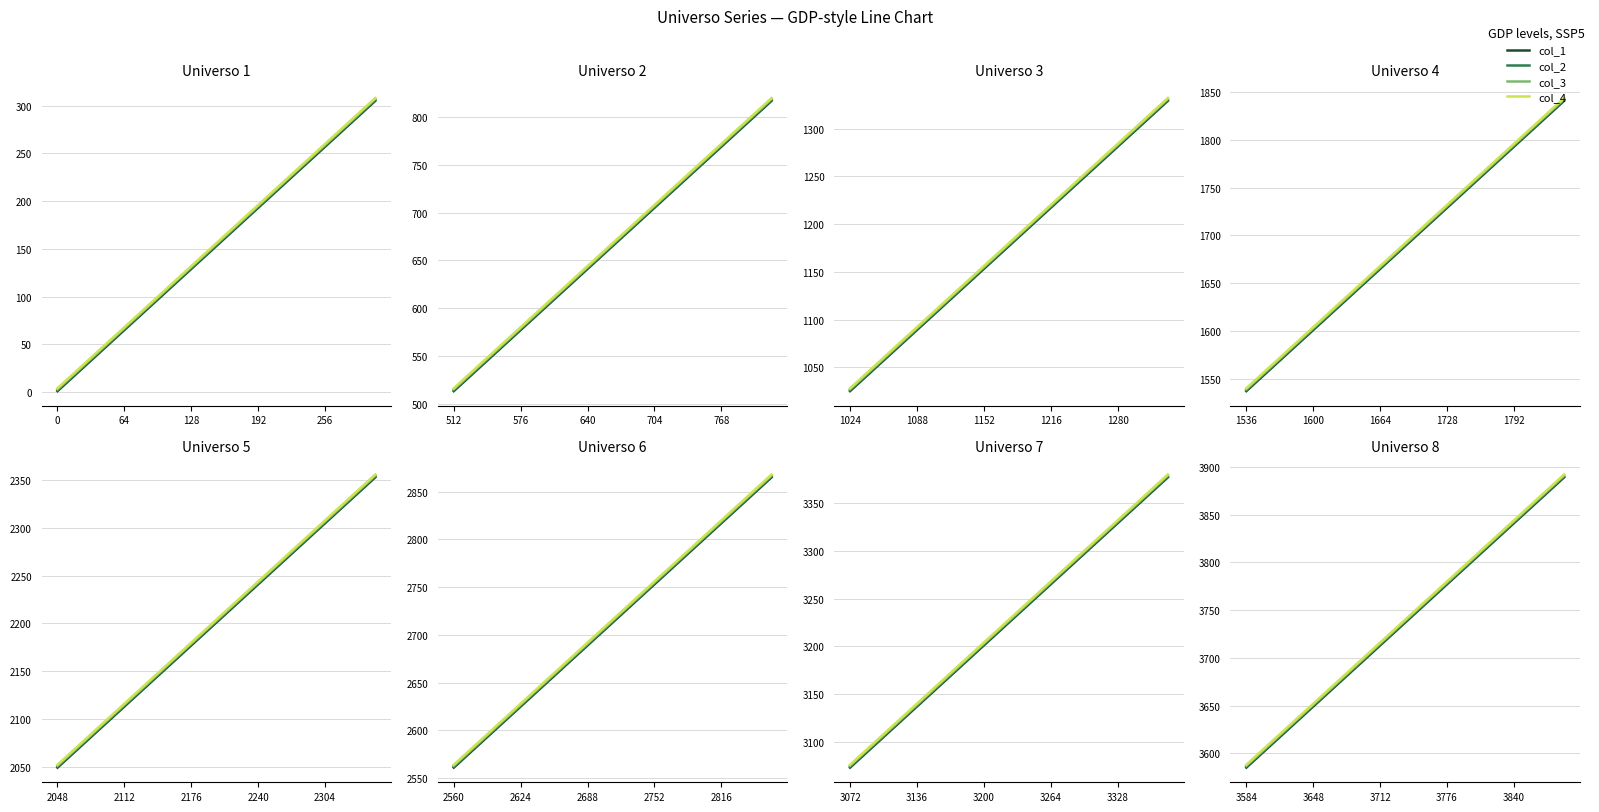

What is the difference between the col_2 values at 3776 and 3712?

64